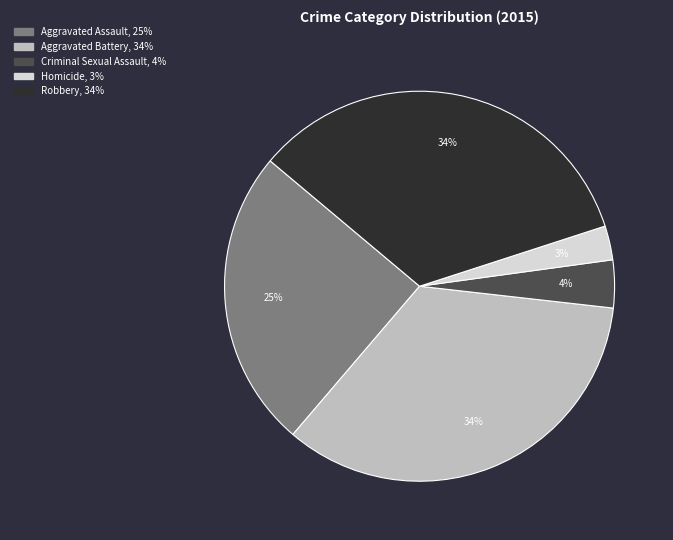

Which has a higher value, Homicide or Aggravated Battery?

Aggravated Battery